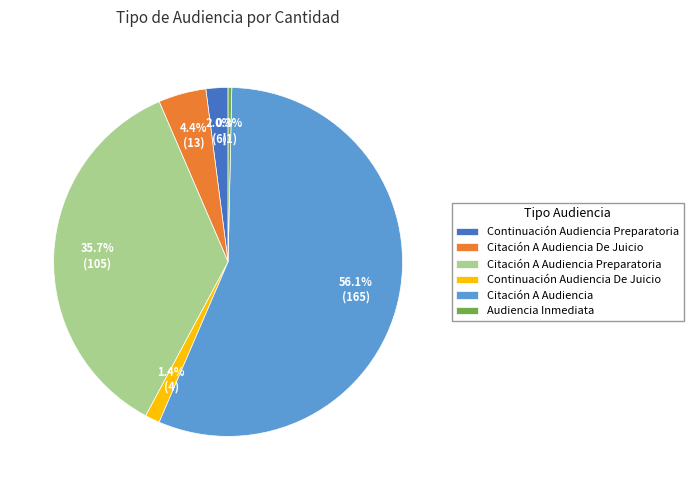

Is it true that Citación A Audiencia Preparatoria is 43% of the pie?

False